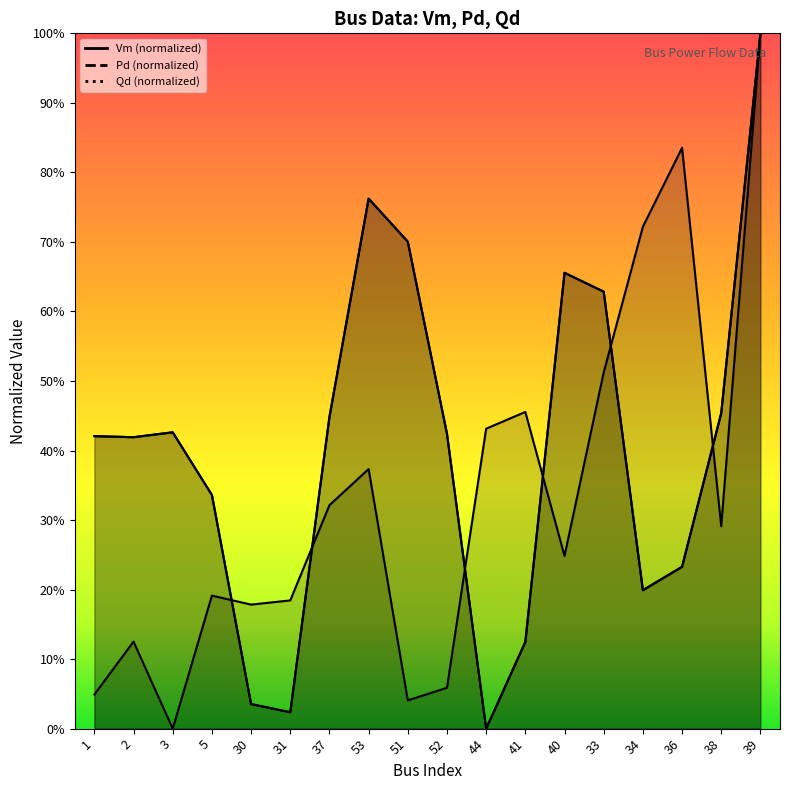

At which label is Vm closest to 0?

3